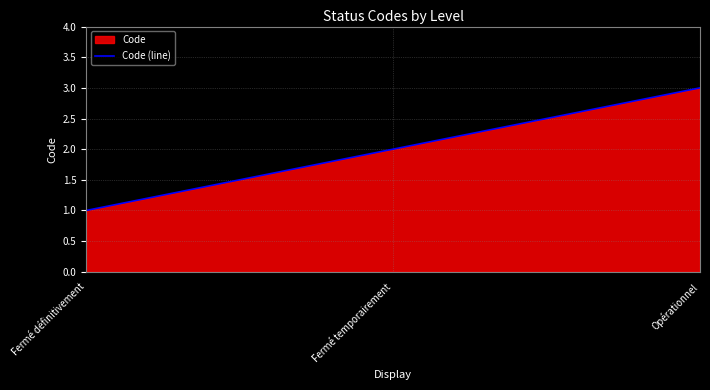

What is the average value?

2